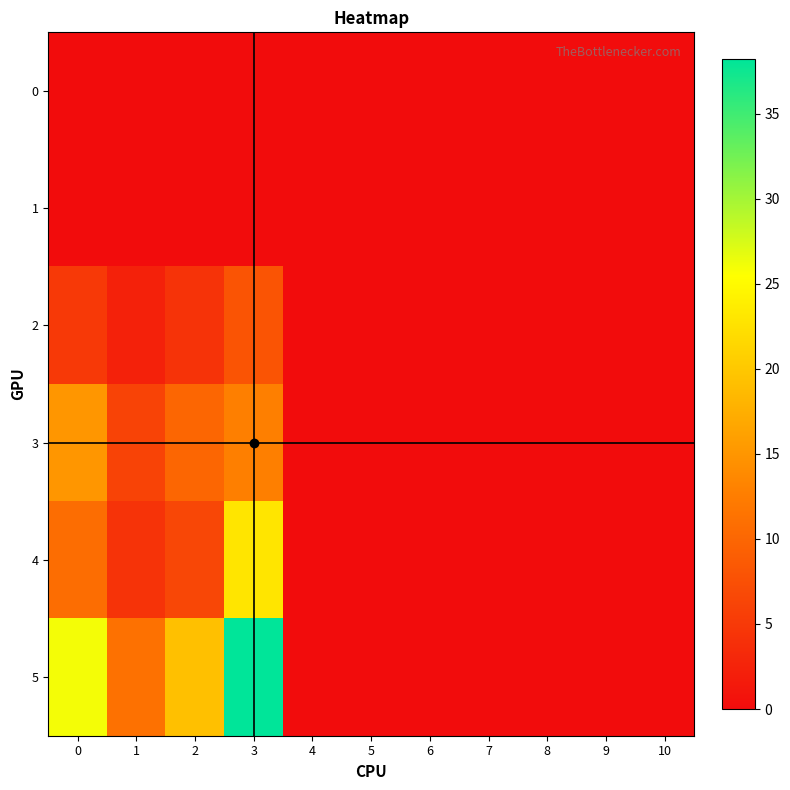

At how many categories does at least one series exceed 2?

4